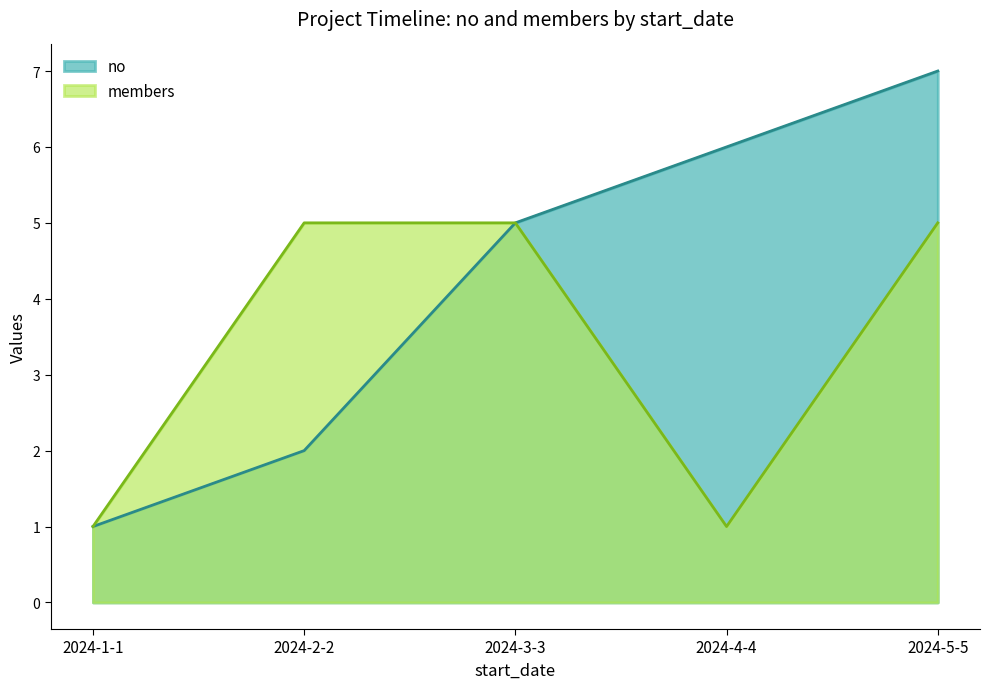

Which series has the largest total across all categories?

no